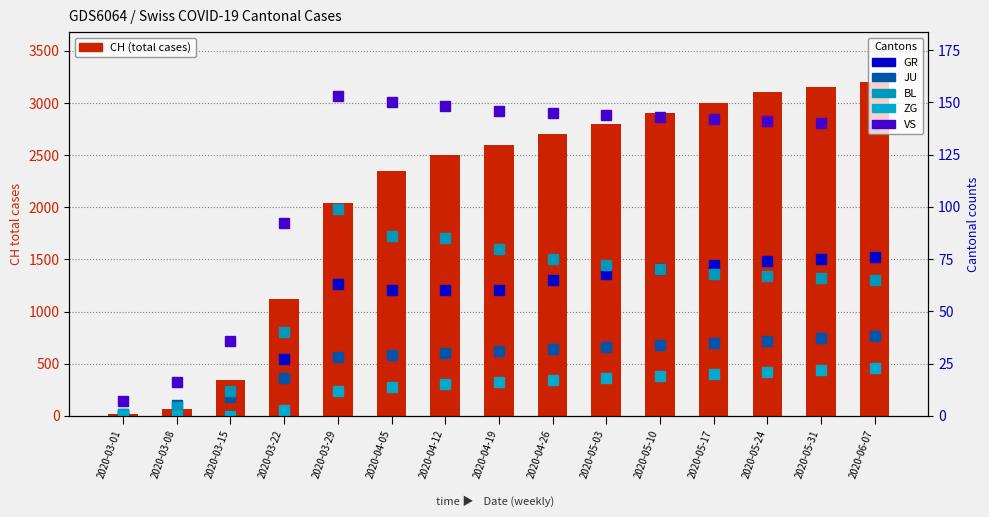

How many values in the ZG series are below 16?

7